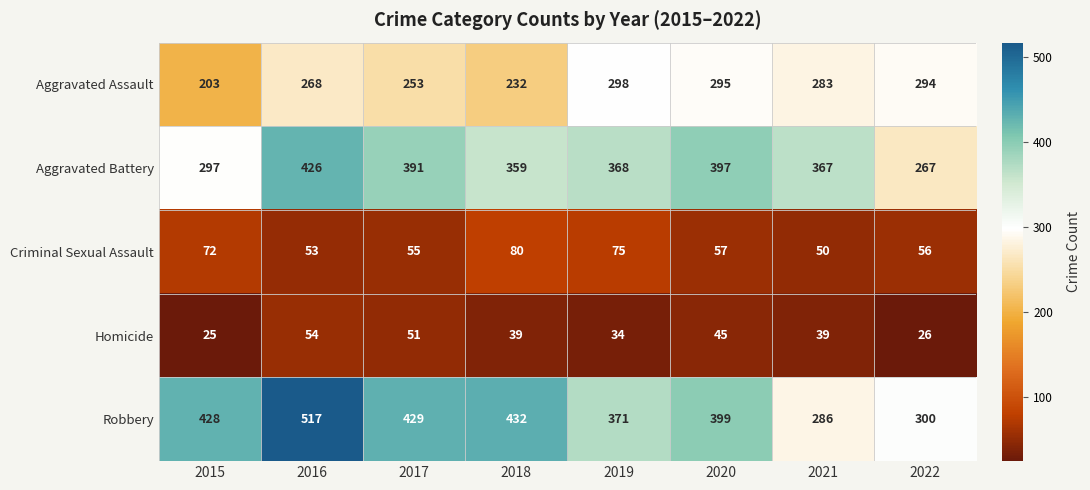

What is the spread (max minus min) of values at 2018?

393